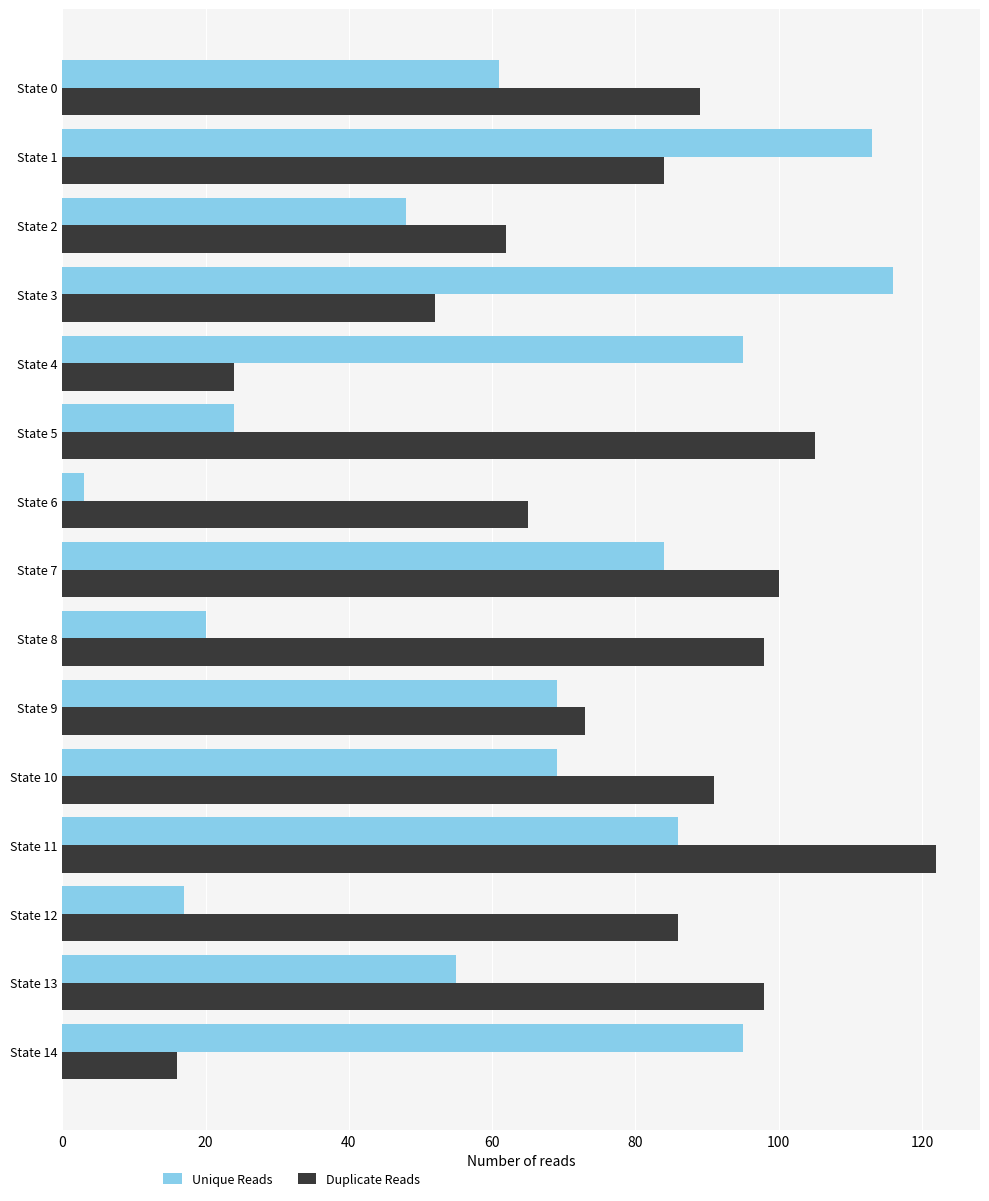

Which series has the largest total across all categories?

Duplicate Reads